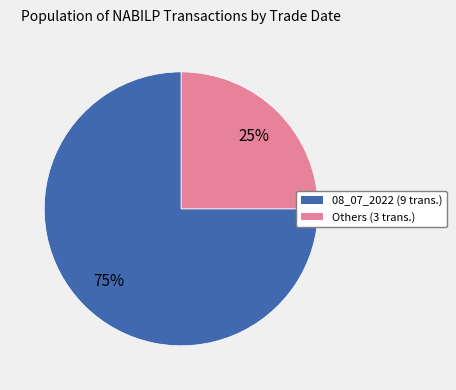

To the nearest percent, what is the difference between the largest and smallest slice percentages?

50%